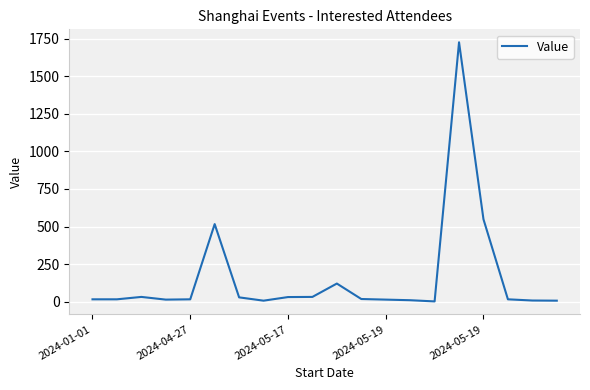

What is the greatest value displayed?

1727